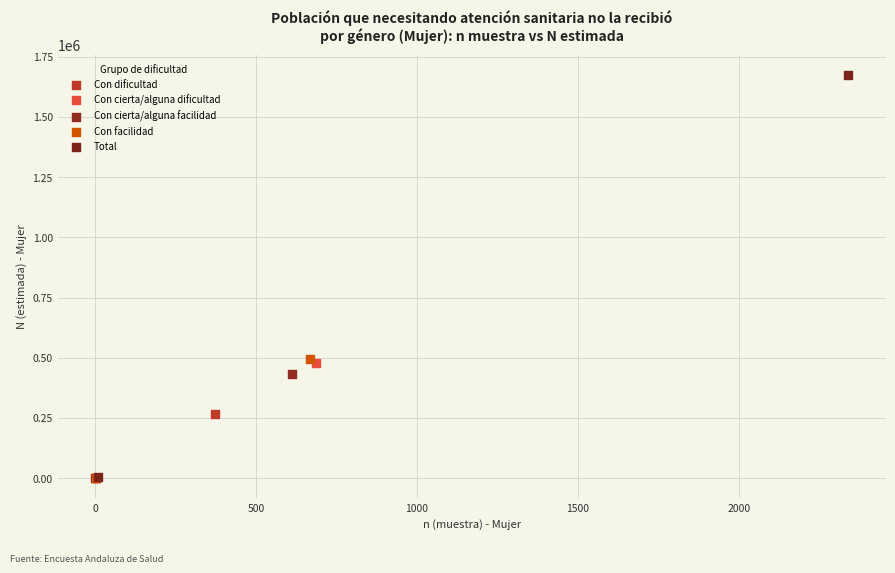

Which series contains the highest Y value?

Total